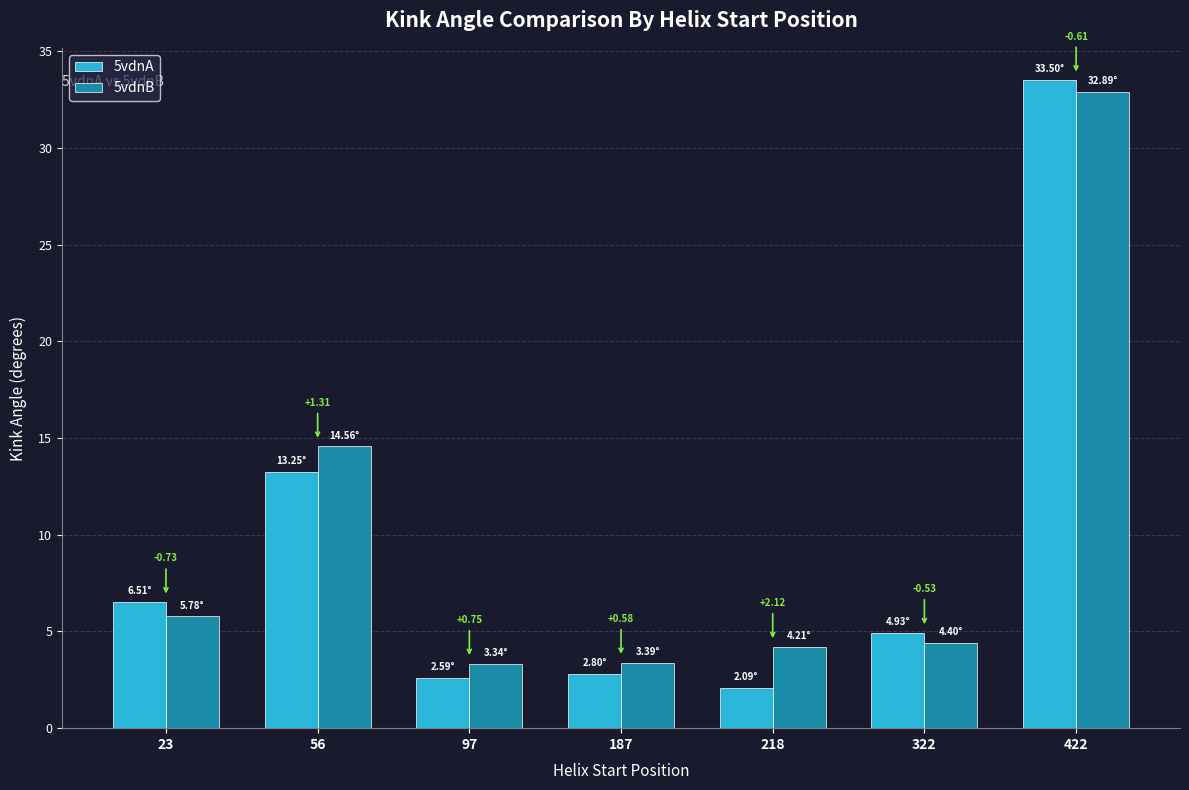

Reading left to right, list all the values displayed in this chart.

5vdnA: 6.5	13.2	2.6	2.8	2.1	4.9	33.5
5vdnB: 5.8	14.6	3.3	3.4	4.2	4.4	32.9